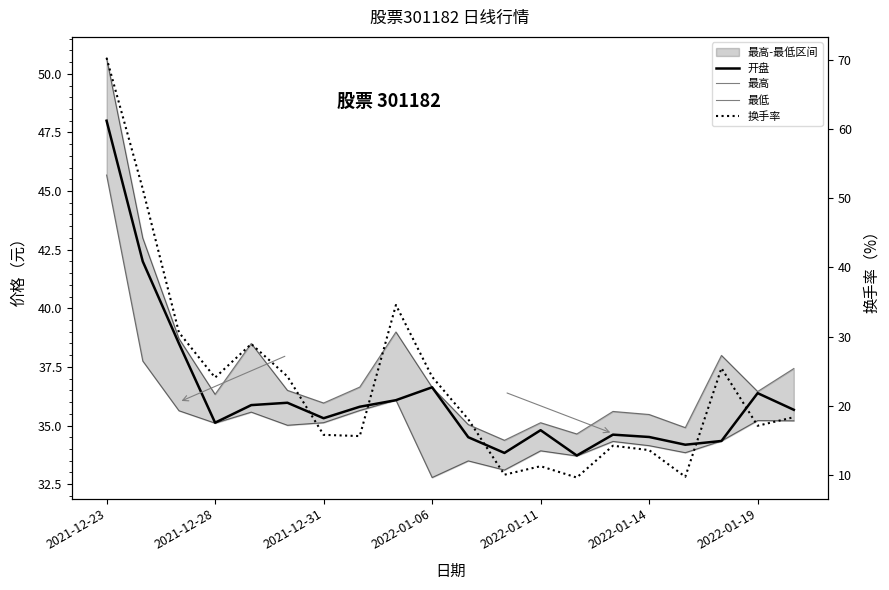

What is the difference between the maximum and second lowest values in the 开盘 series?

14.2